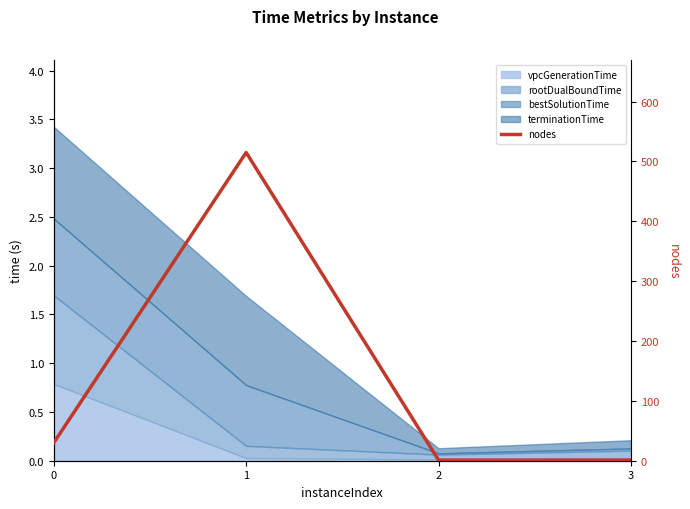

Is it true that the value at 0 is 53?

False